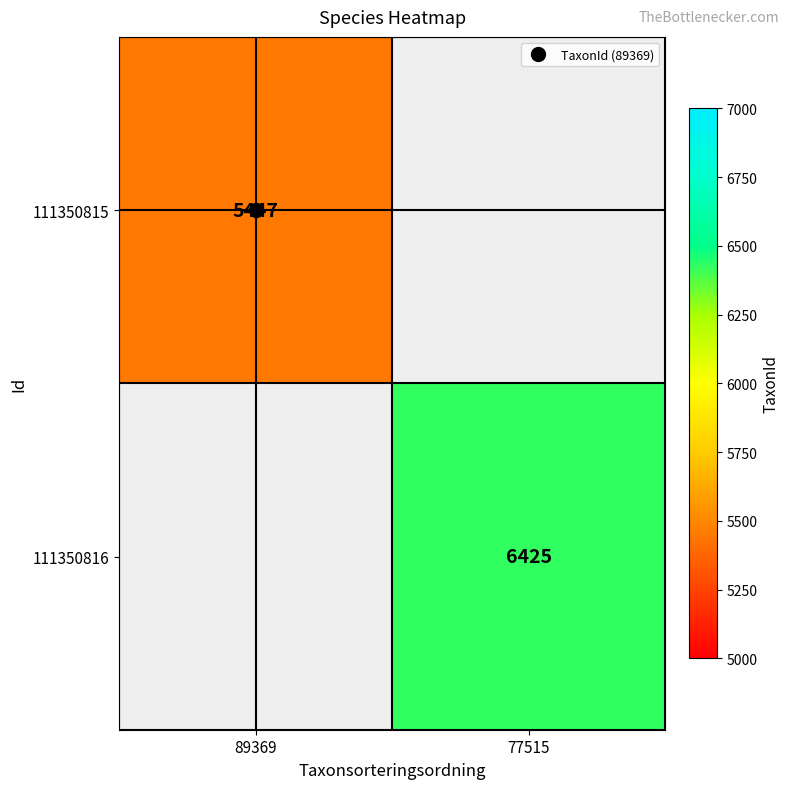

Which series has the largest range (max minus min)?

111350815